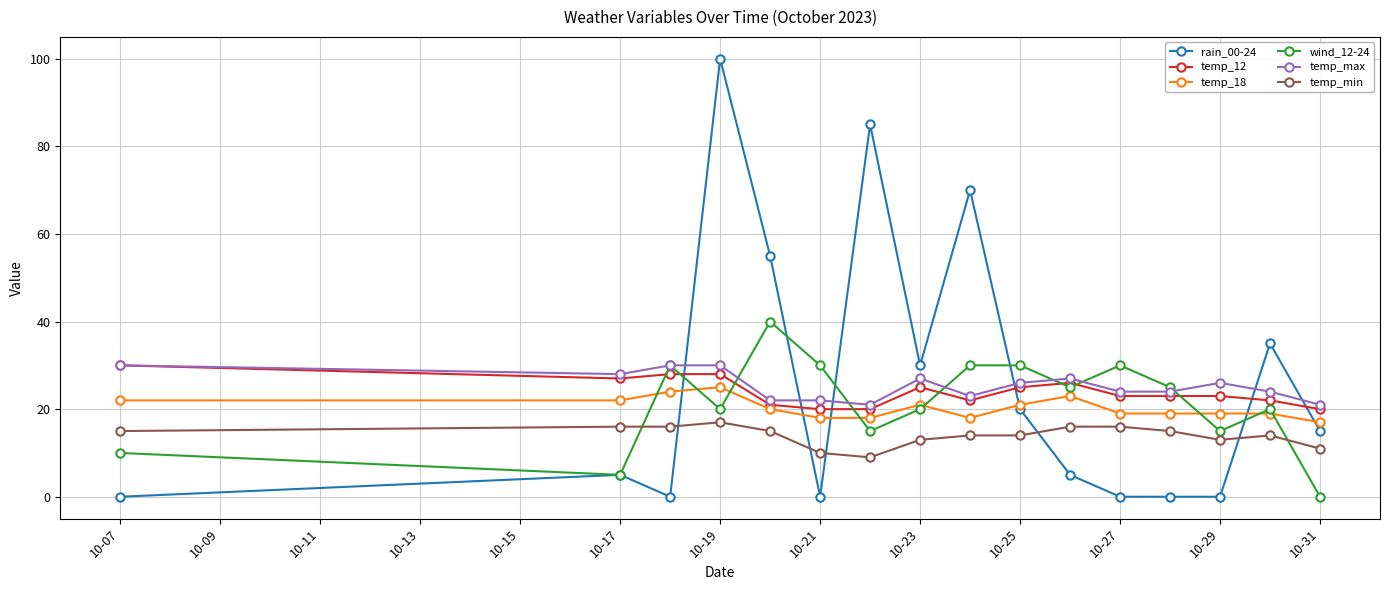

How many lines are shown in the chart?

6